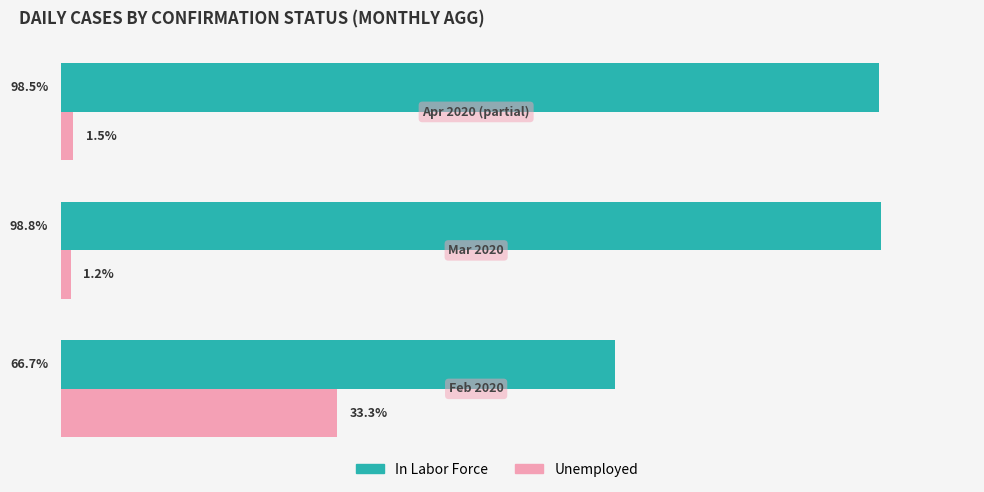

List the series in order of their overall mean, lowest first.

Unemployed, In Labor Force